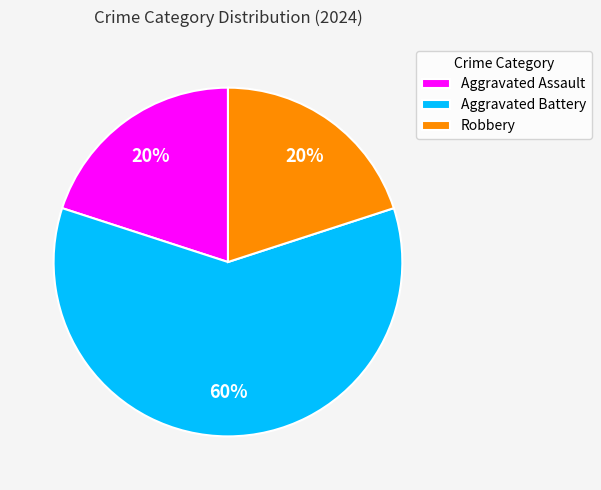

Which slice is the largest?

Aggravated Battery